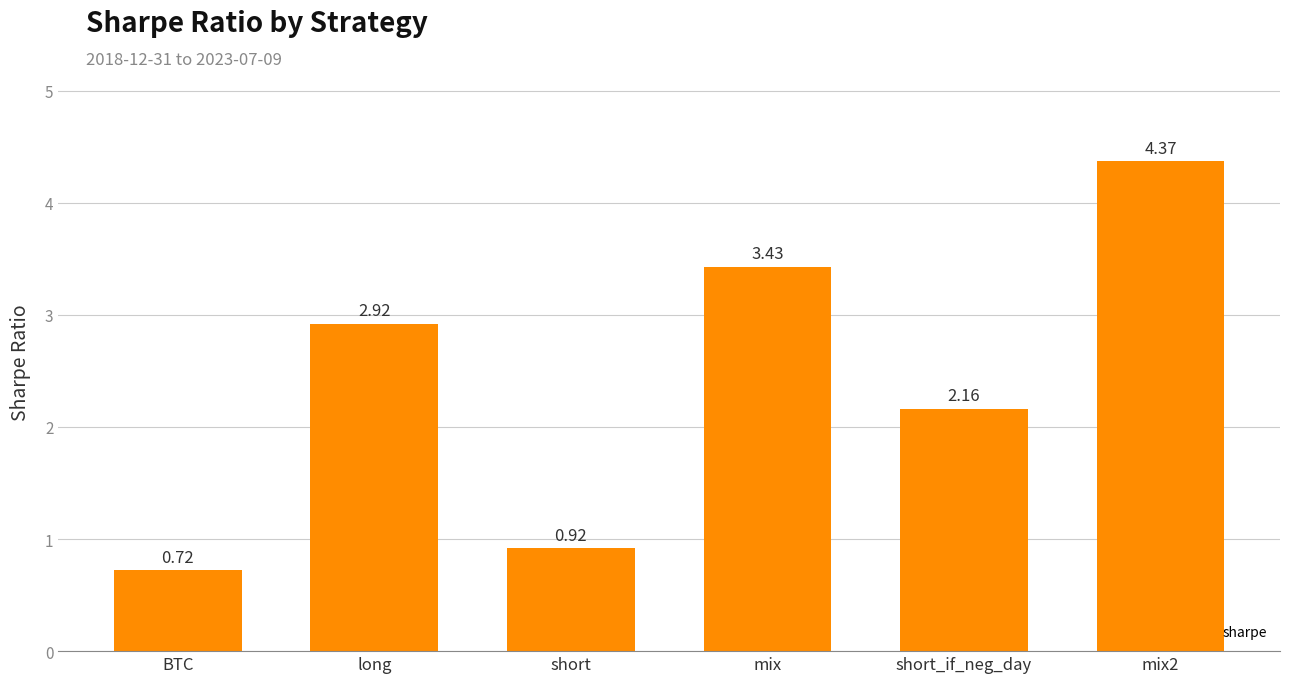

What is the label of the 5th bar from the left?

short_if_neg_day